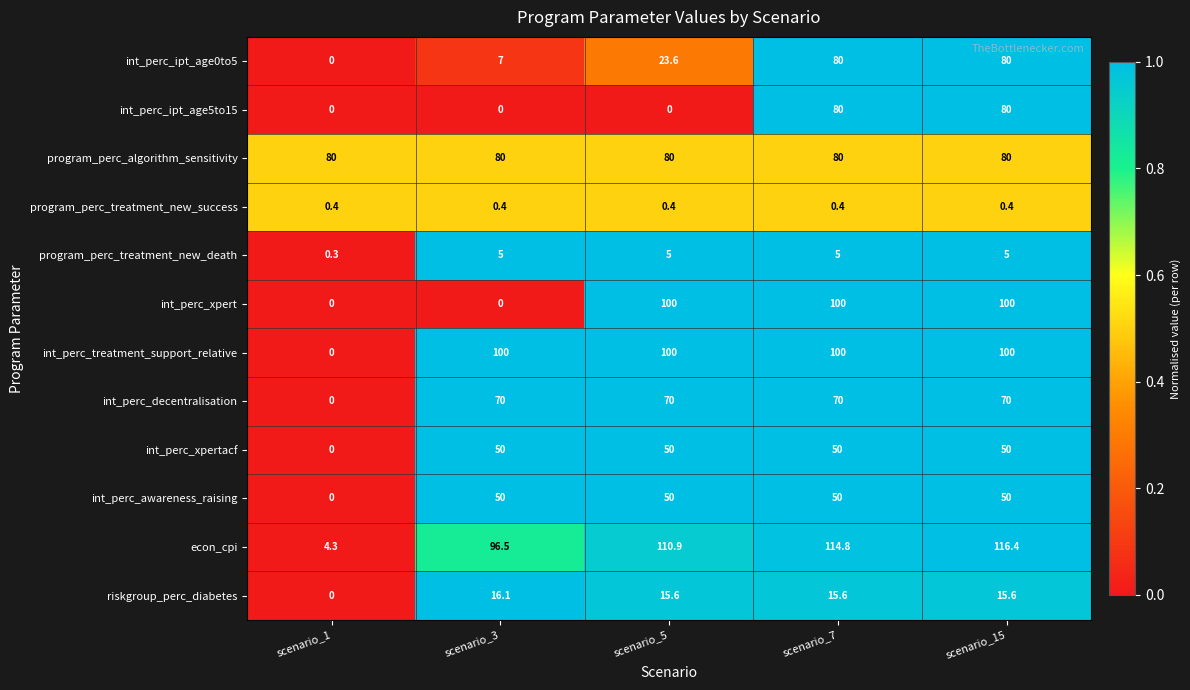

What is the spread (max minus min) of values at scenario_1?

80.0